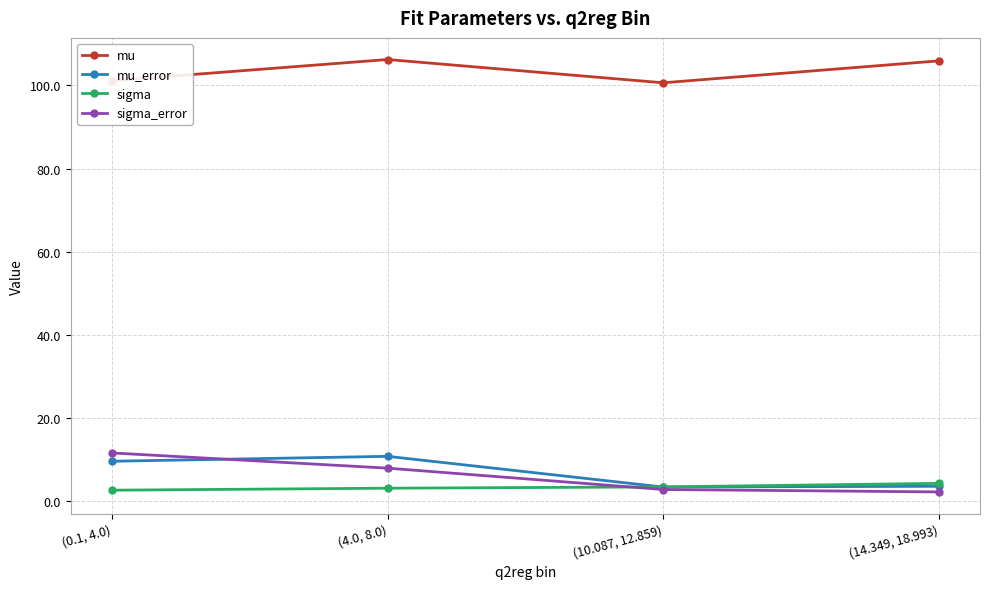

Which series has the largest range (max minus min)?

sigma_error